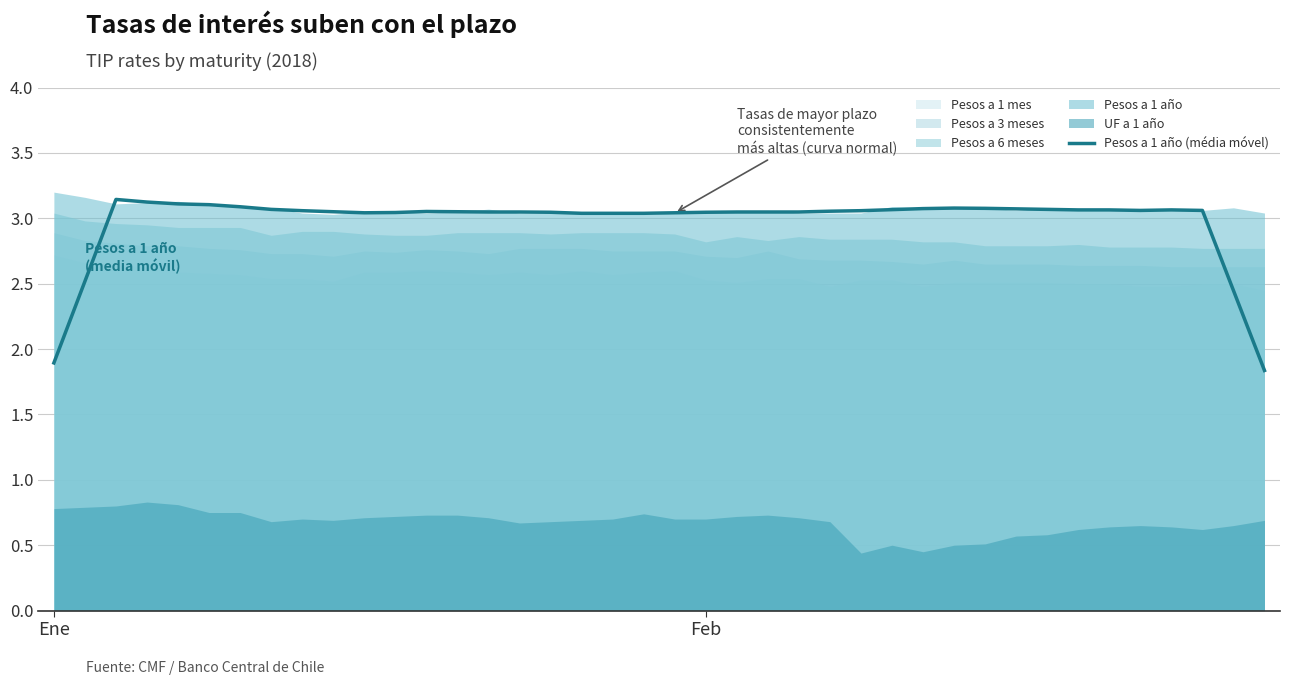

True or false: the data shows 3.0 at 15.

True